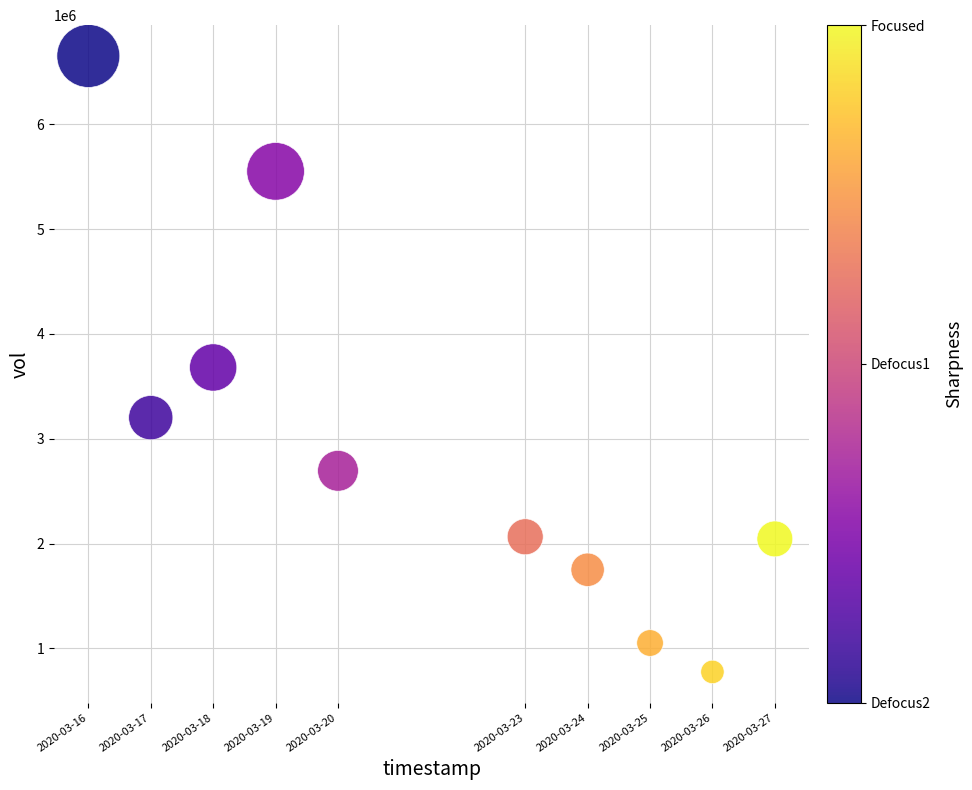

What is the average X value?

1584792000